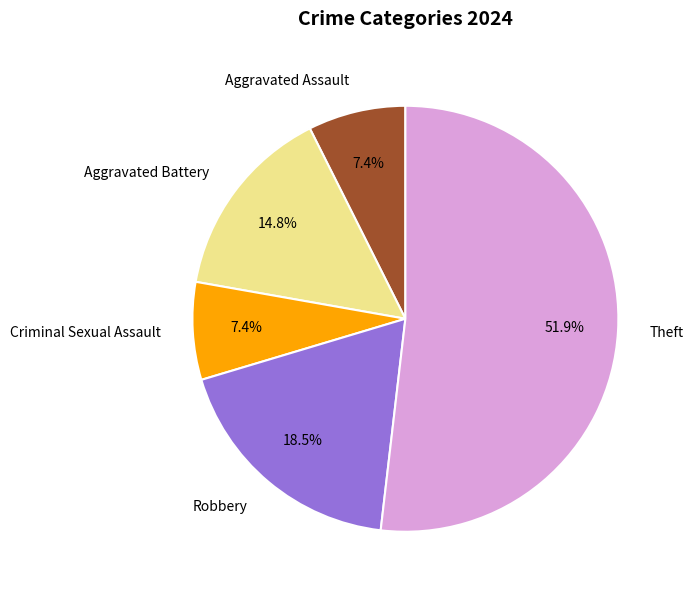

Is Aggravated Battery the majority of the pie?

No